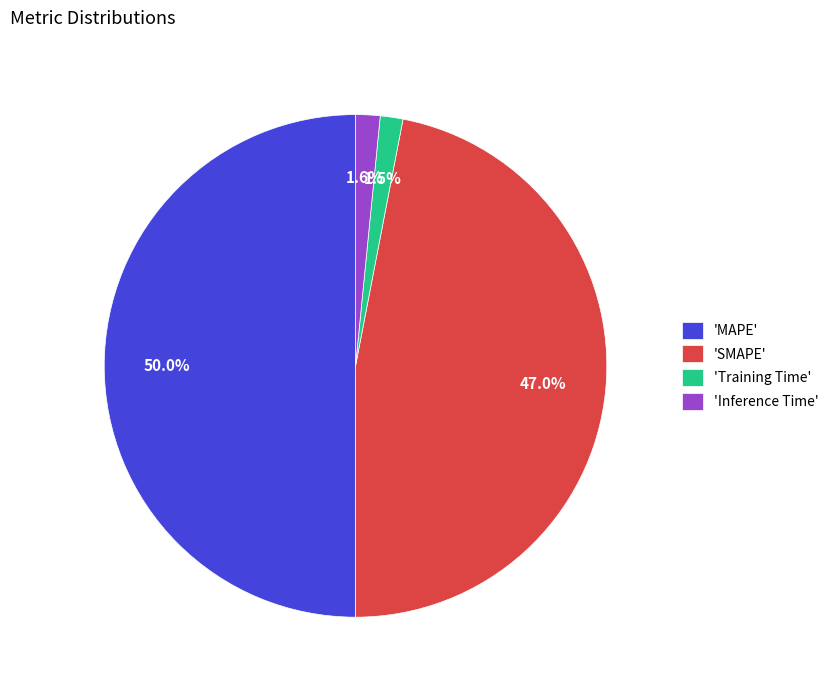

Which slice is the largest?

'MAPE'